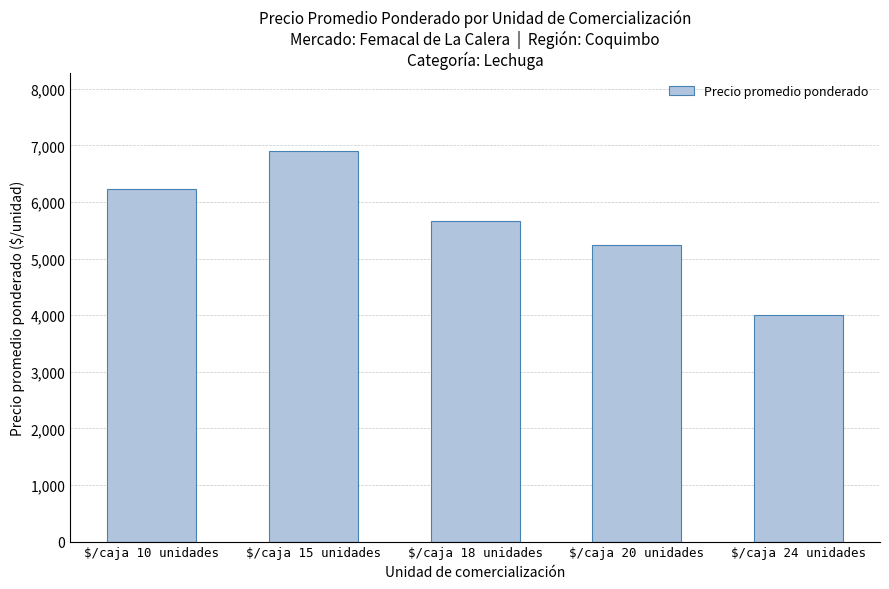

List the labels in order of value, smallest first.

$/caja 24 unidades, $/caja 20 unidades, $/caja 18 unidades, $/caja 10 unidades, $/caja 15 unidades